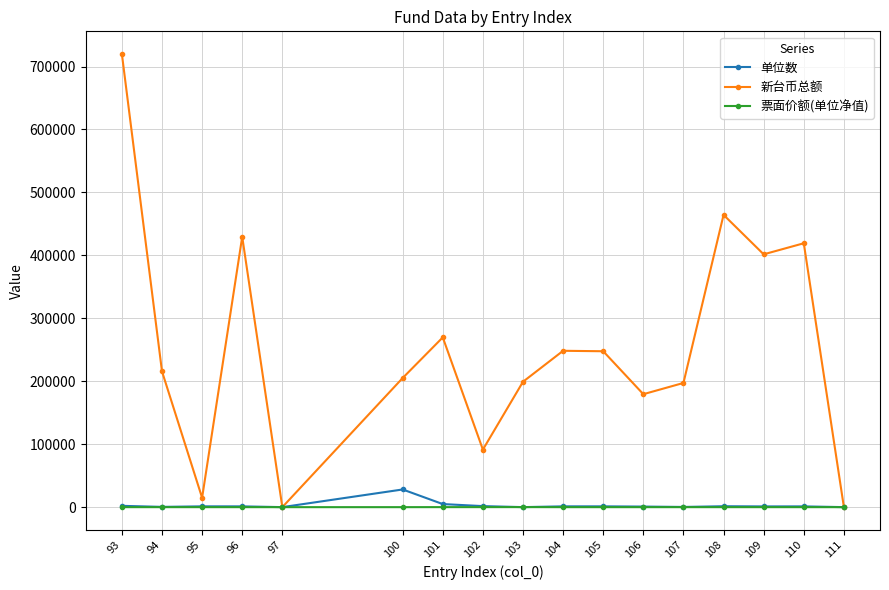

How many intersections are there between 票面价额(单位净值) and 单位数?

2